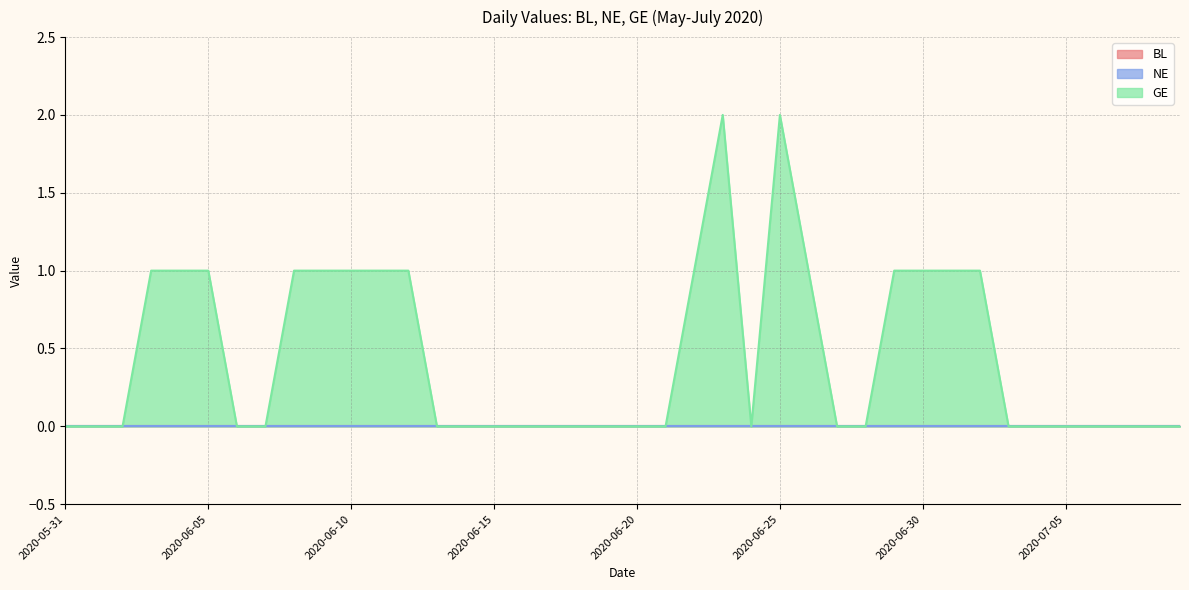

True or false: NE has more than 0 points higher than both neighbors.

False